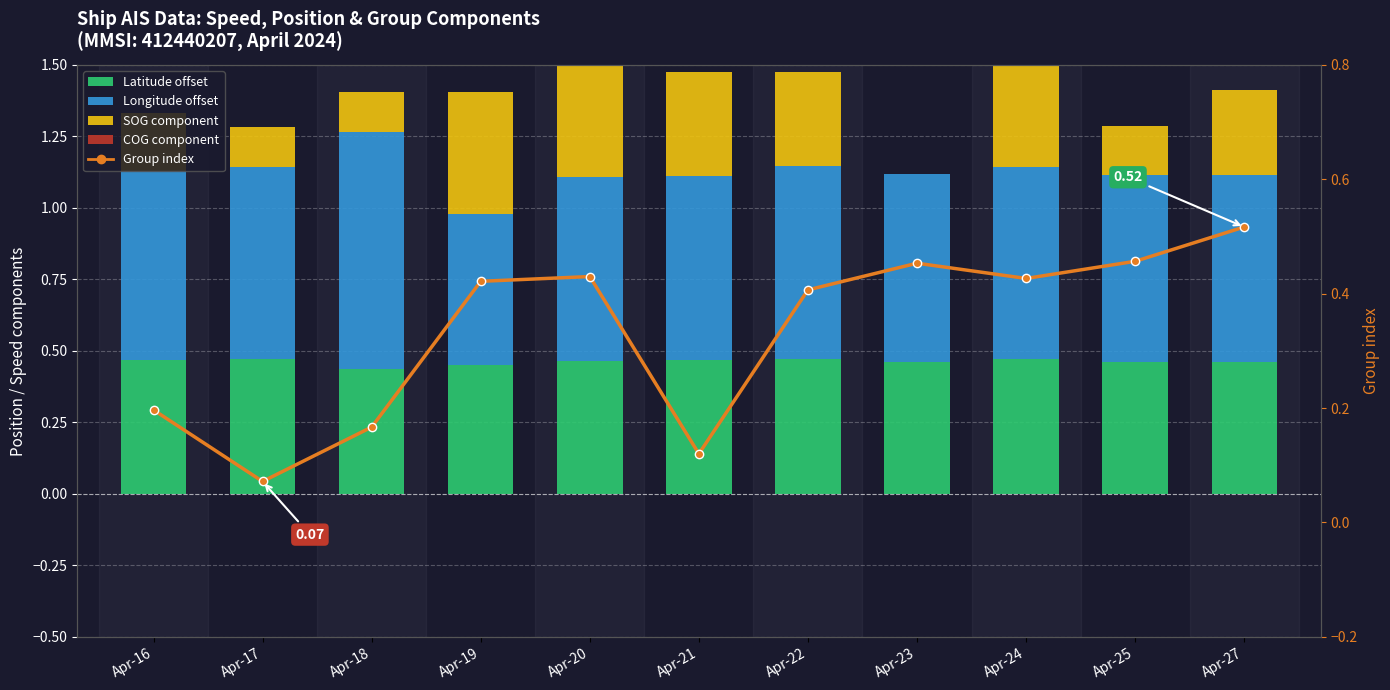

Which series has the largest total across all categories?

Longitude offset